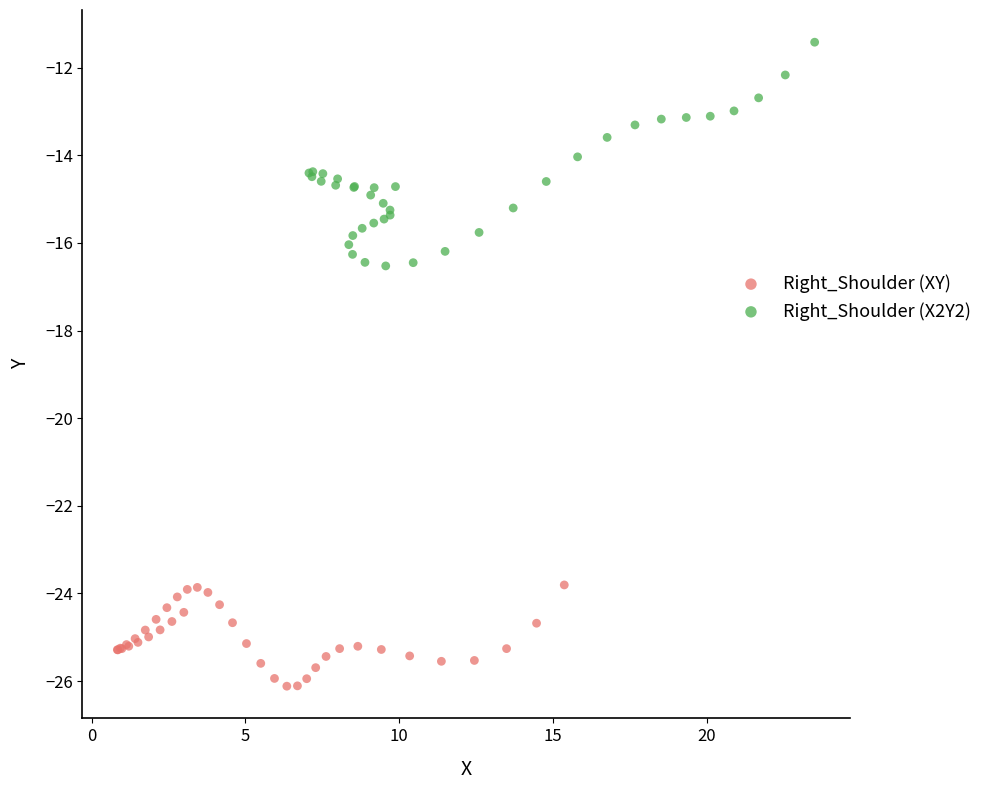

Which series reaches the minimum Y coordinate?

Right_Shoulder (XY)